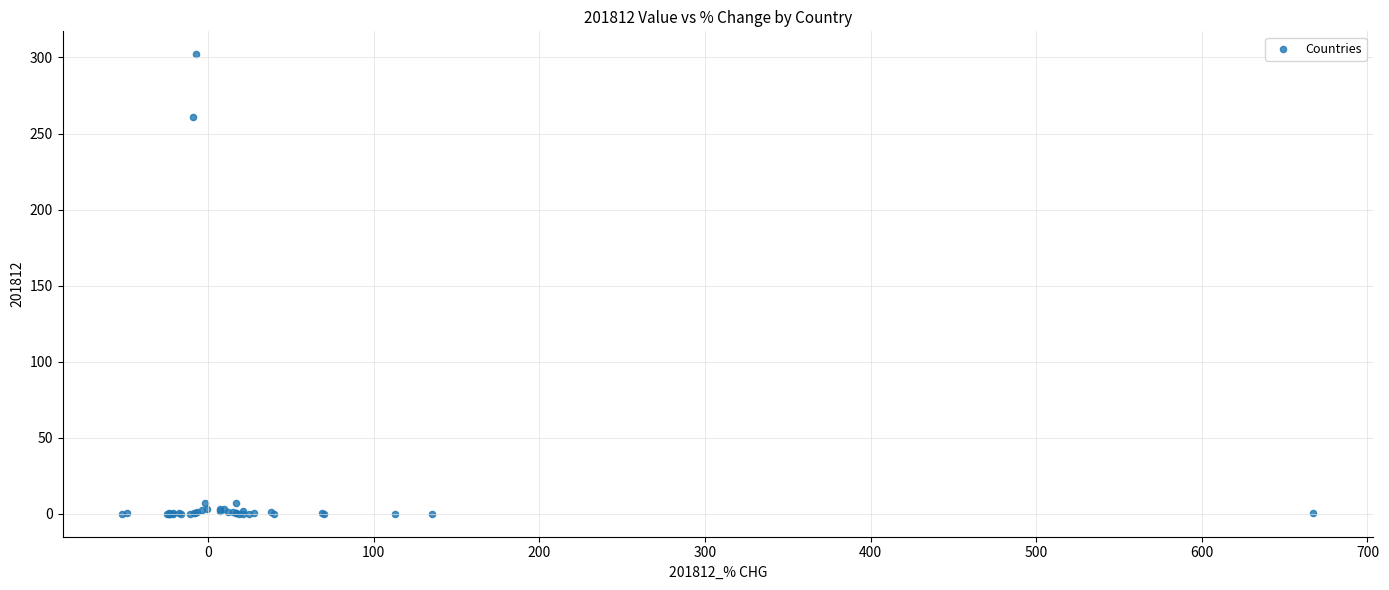

What Y value in the scatter plot is closest to 151?

260.8